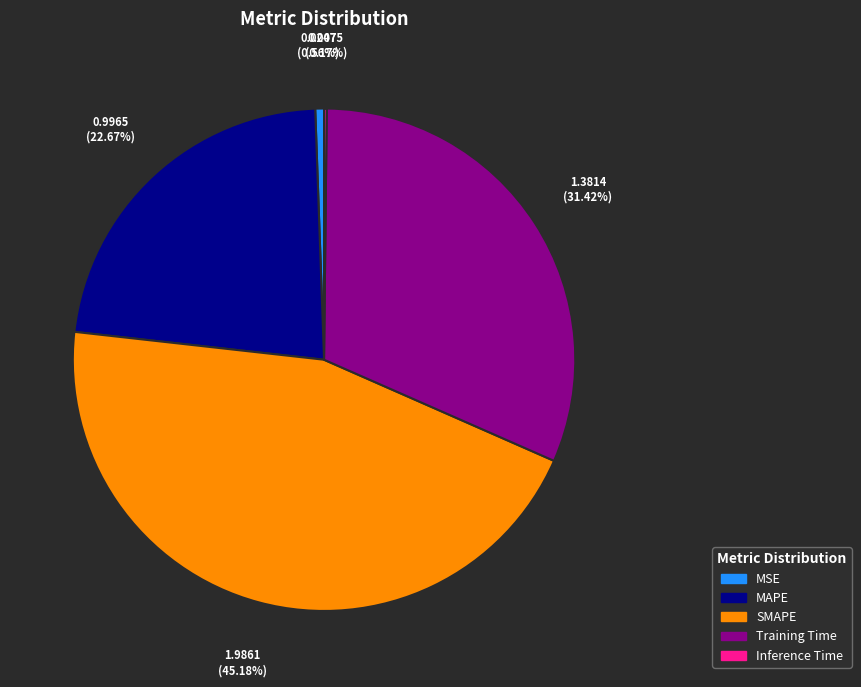

Is there a majority slice in this chart?

No